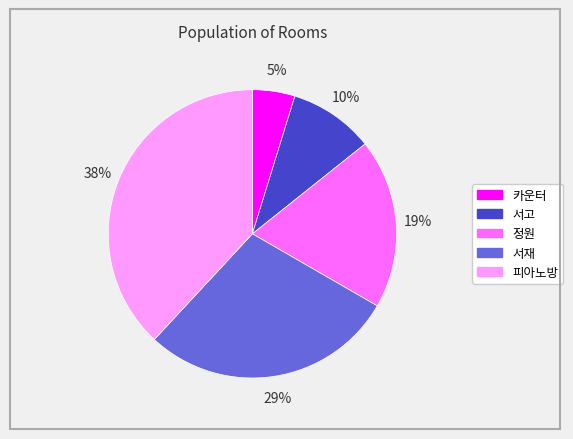

To the nearest percent, what portion does 서재 represent?

29%